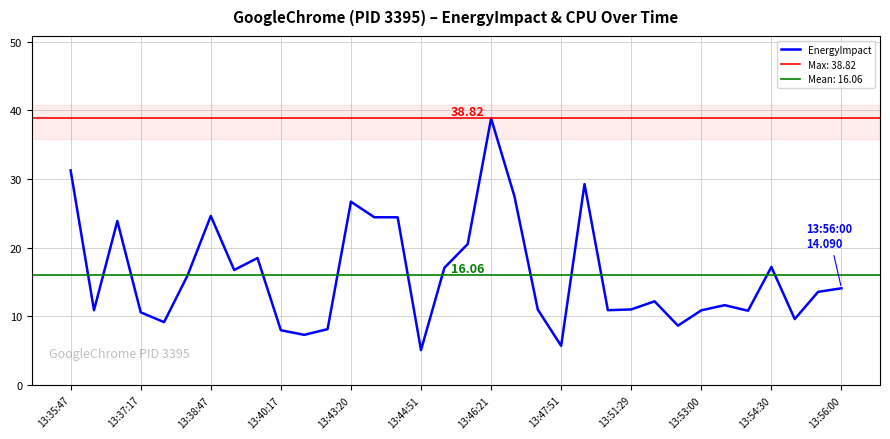

Is it true that the value at 20 is 18.8?

False